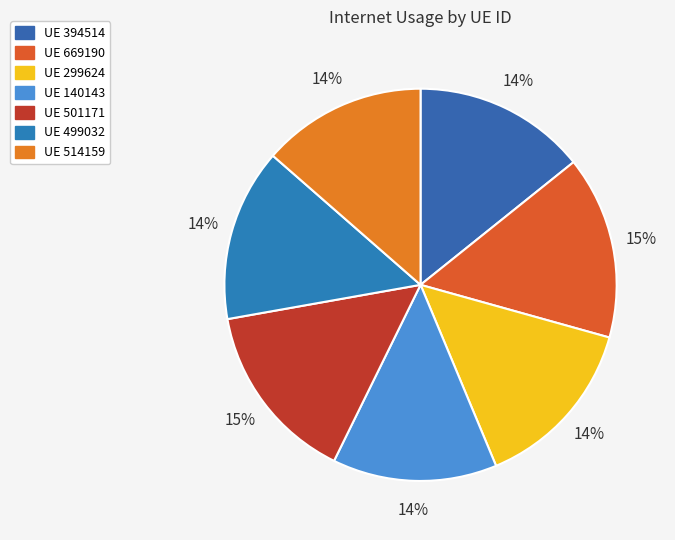

Which category has the smallest portion of the pie?

140143